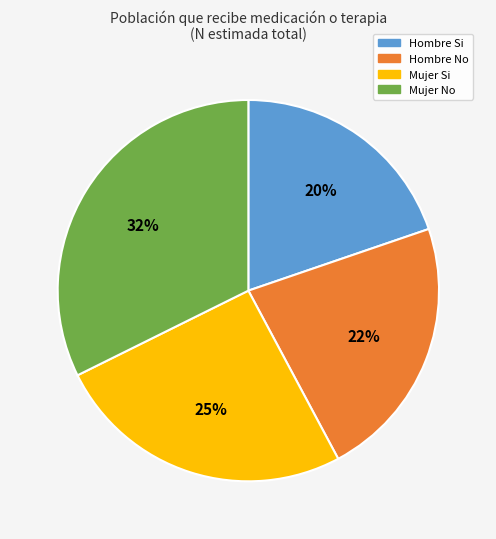

Do Hombre Si and Mujer No together represent more than half of the pie?

Yes